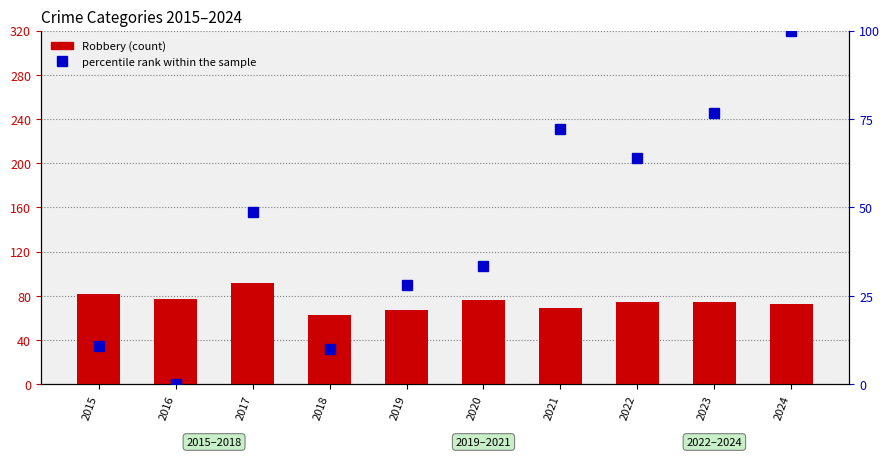

At 2018, list the series in order from smallest to largest.

percentile rank within the sample, Robbery